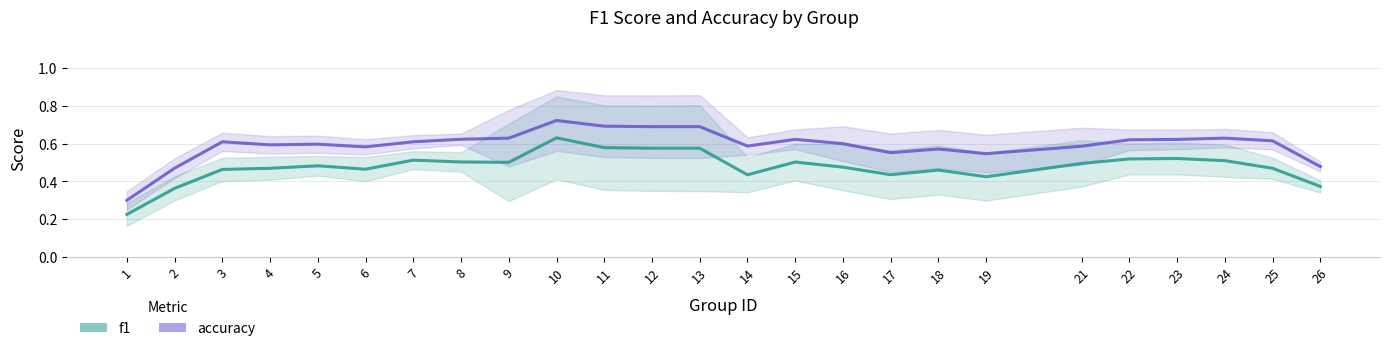

Between 4 and 7, which series saw the biggest shift?

f1